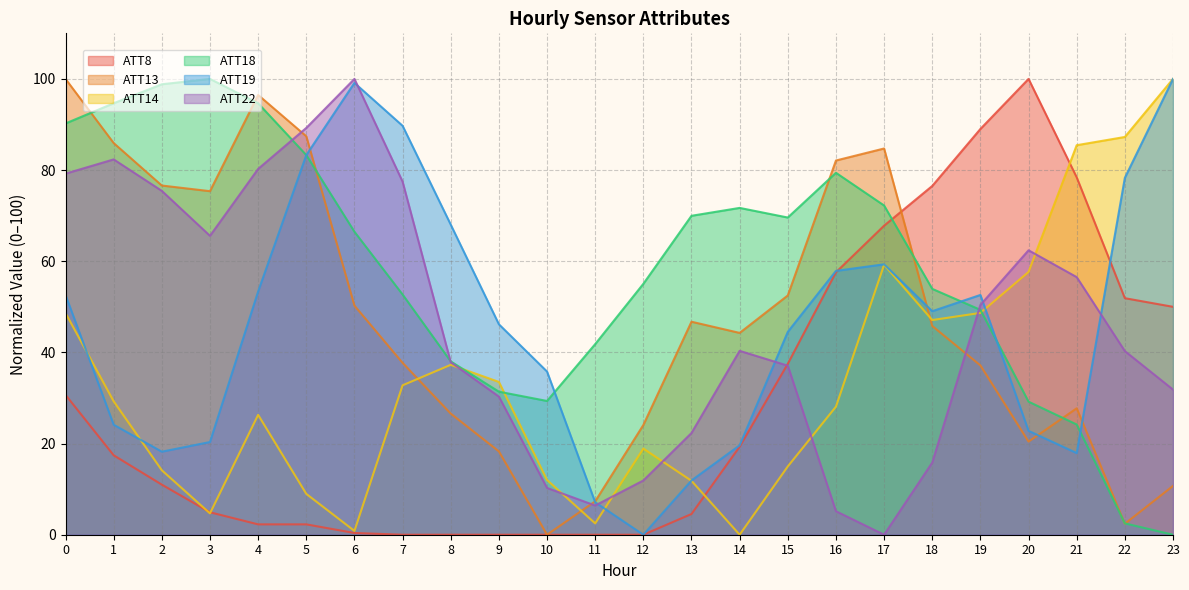

True or false: ATT13 and ATT19 intersect in this chart.

True